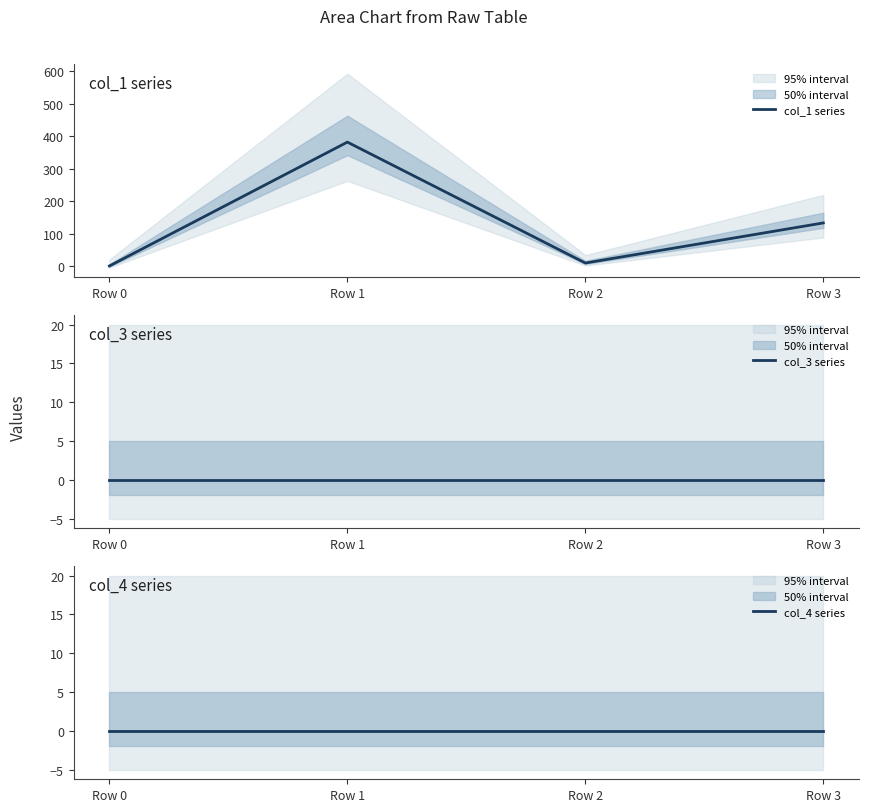

At which label does col_1 series reach its peak?

Row 1